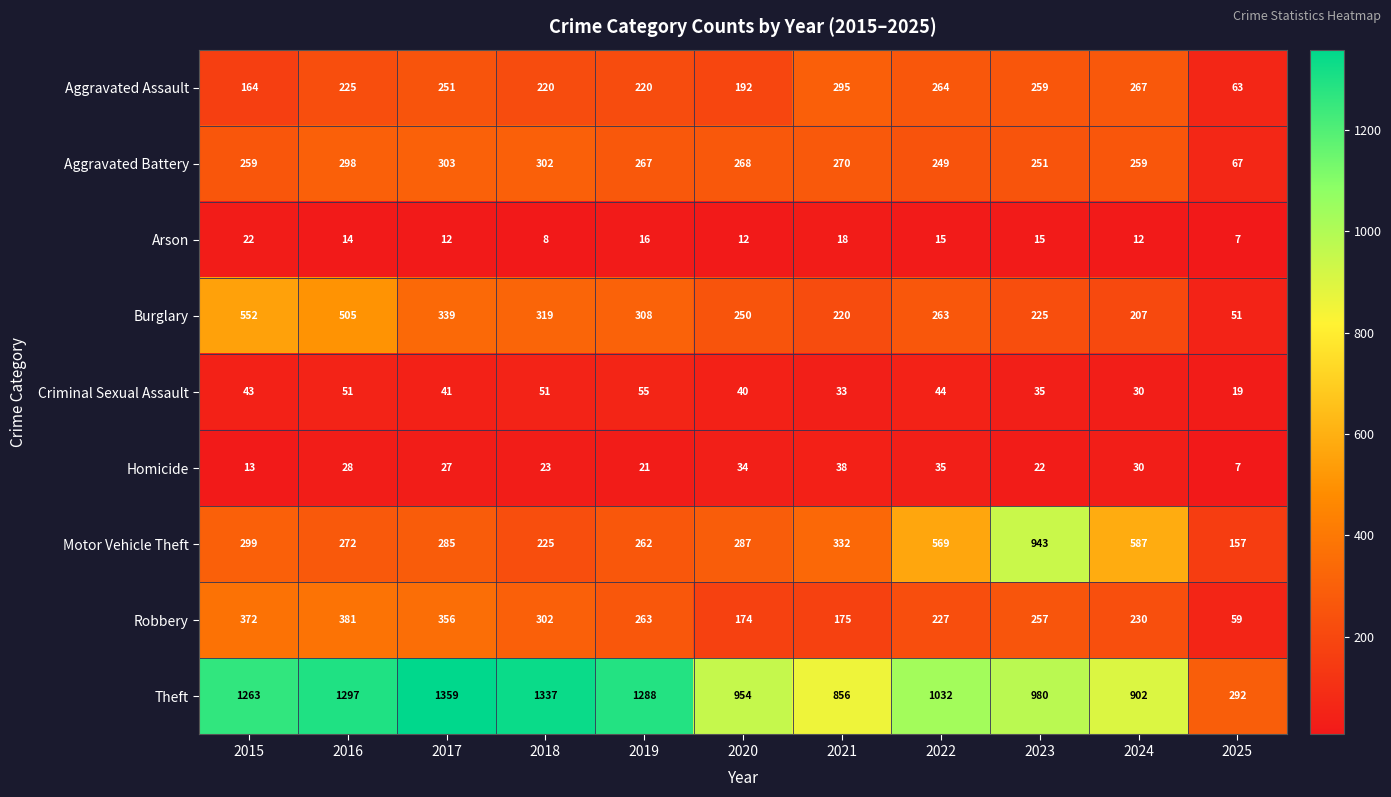

List the series in order of their peak value, lowest first.

Arson, Homicide, Criminal Sexual Assault, Aggravated Assault, Aggravated Battery, Robbery, Burglary, Motor Vehicle Theft, Theft